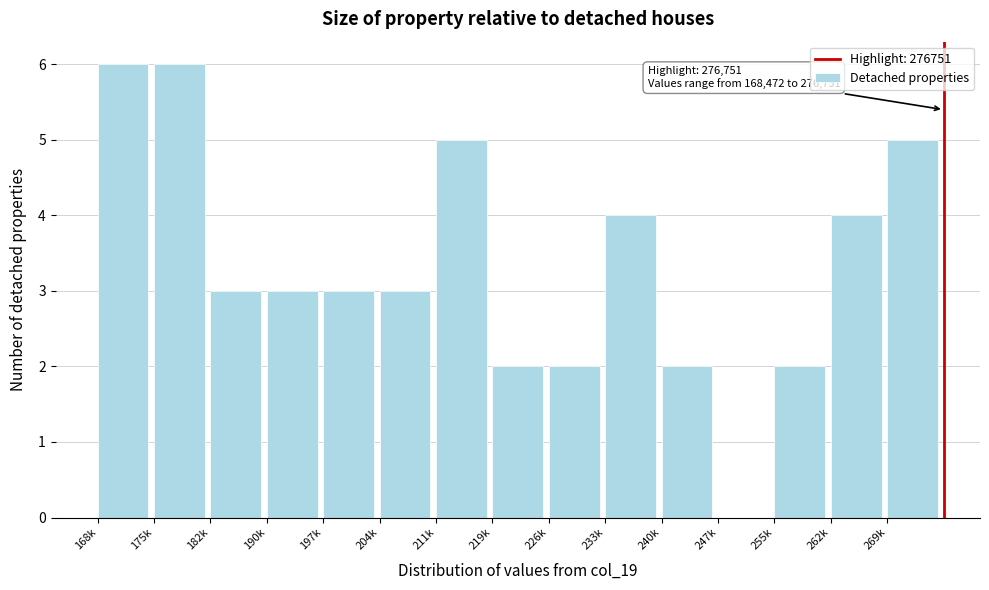

Reading left to right, list all the values displayed in this chart.

168k=6	175k=6	182k=3	190k=3	197k=3	204k=3	211k=5	219k=2	226k=2	233k=4	240k=2	247k=0	255k=2	262k=4	269k=5